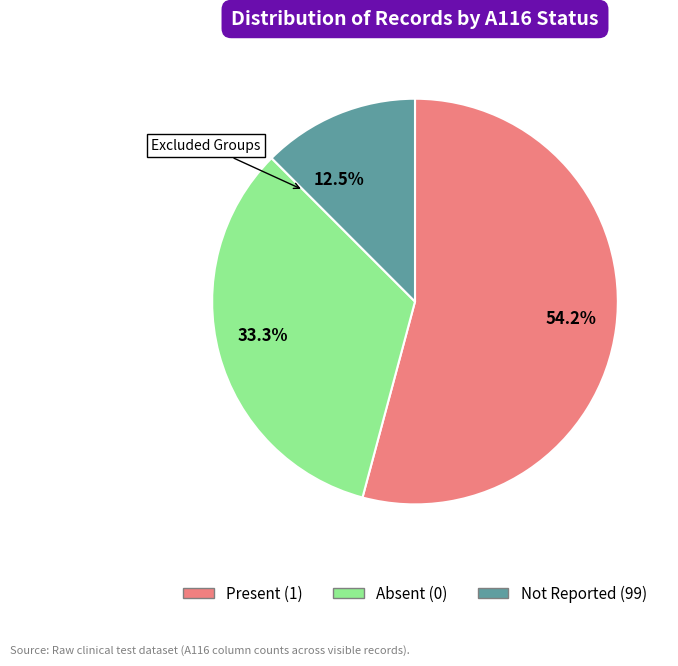

Do 12.5% and 33.3% together represent more than half of the pie?

No